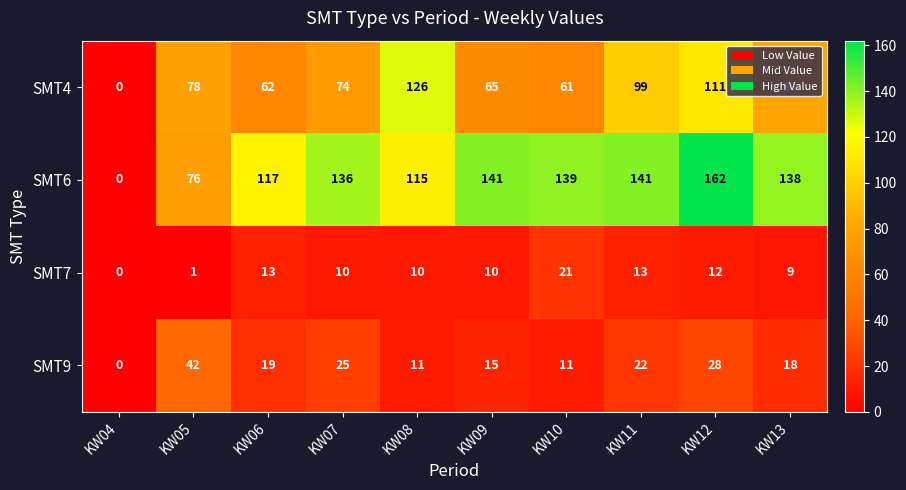

What is the difference between the maximum and minimum values in the SMT9 series?

42